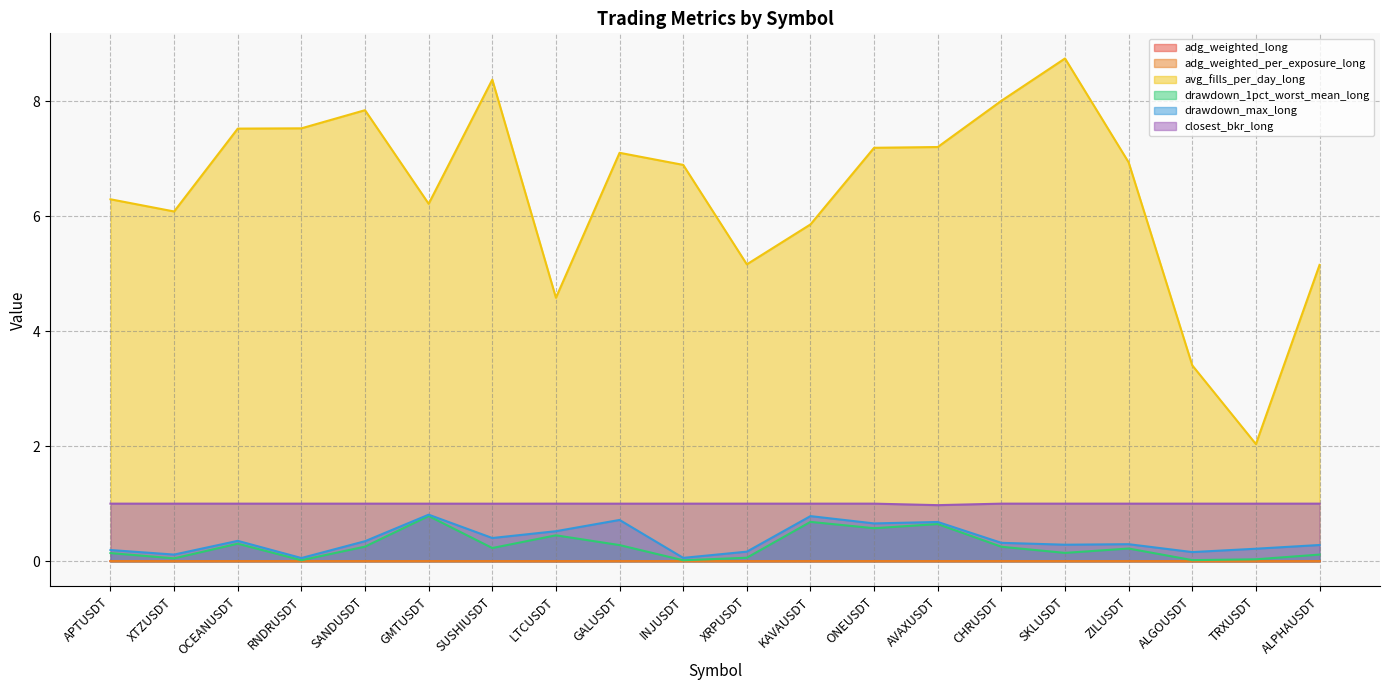

True or false: closest_bkr_long and adg_weighted_per_exposure_long cross at least once.

False